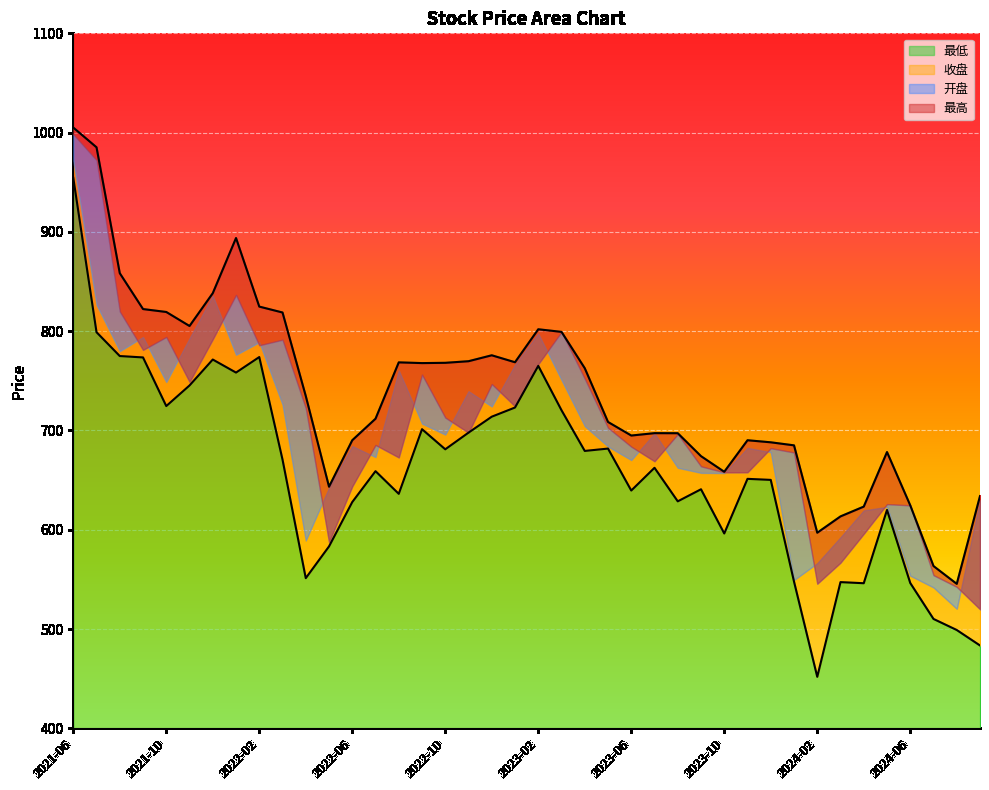

Between 2022-05 and 2021-09, which is larger?

2021-09